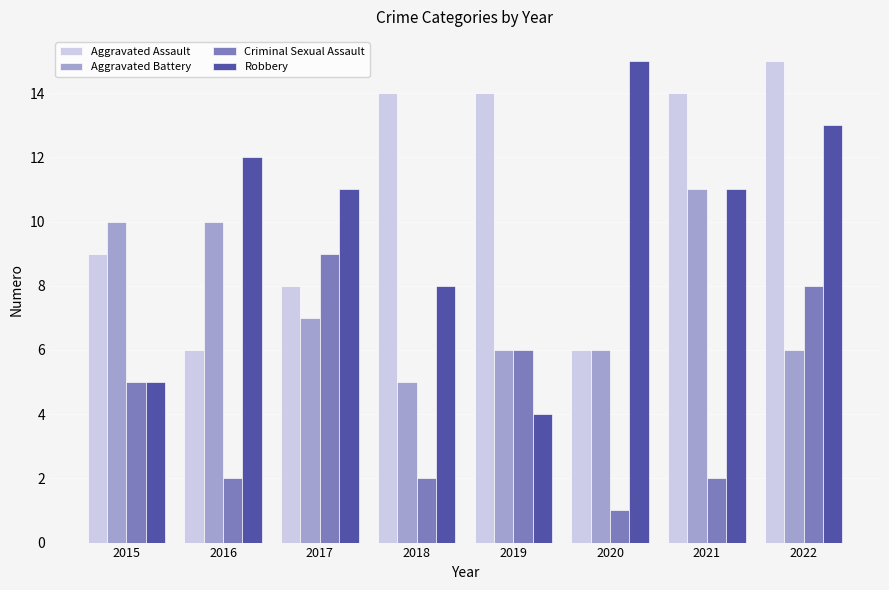

At 2022, list the series in order from smallest to largest.

Aggravated Battery, Criminal Sexual Assault, Robbery, Aggravated Assault